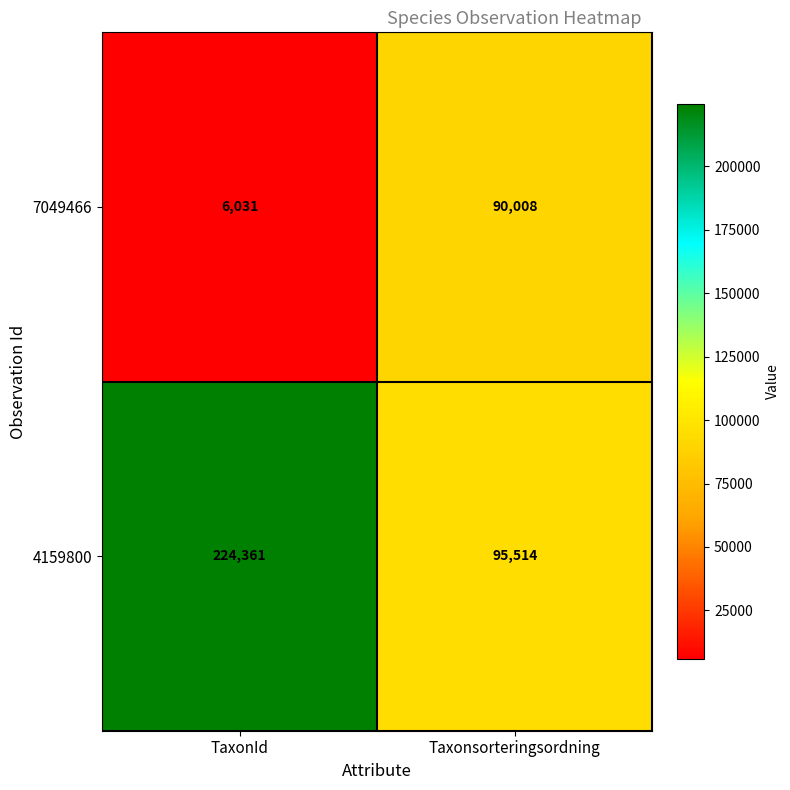

Which series has the largest total across all categories?

4159800